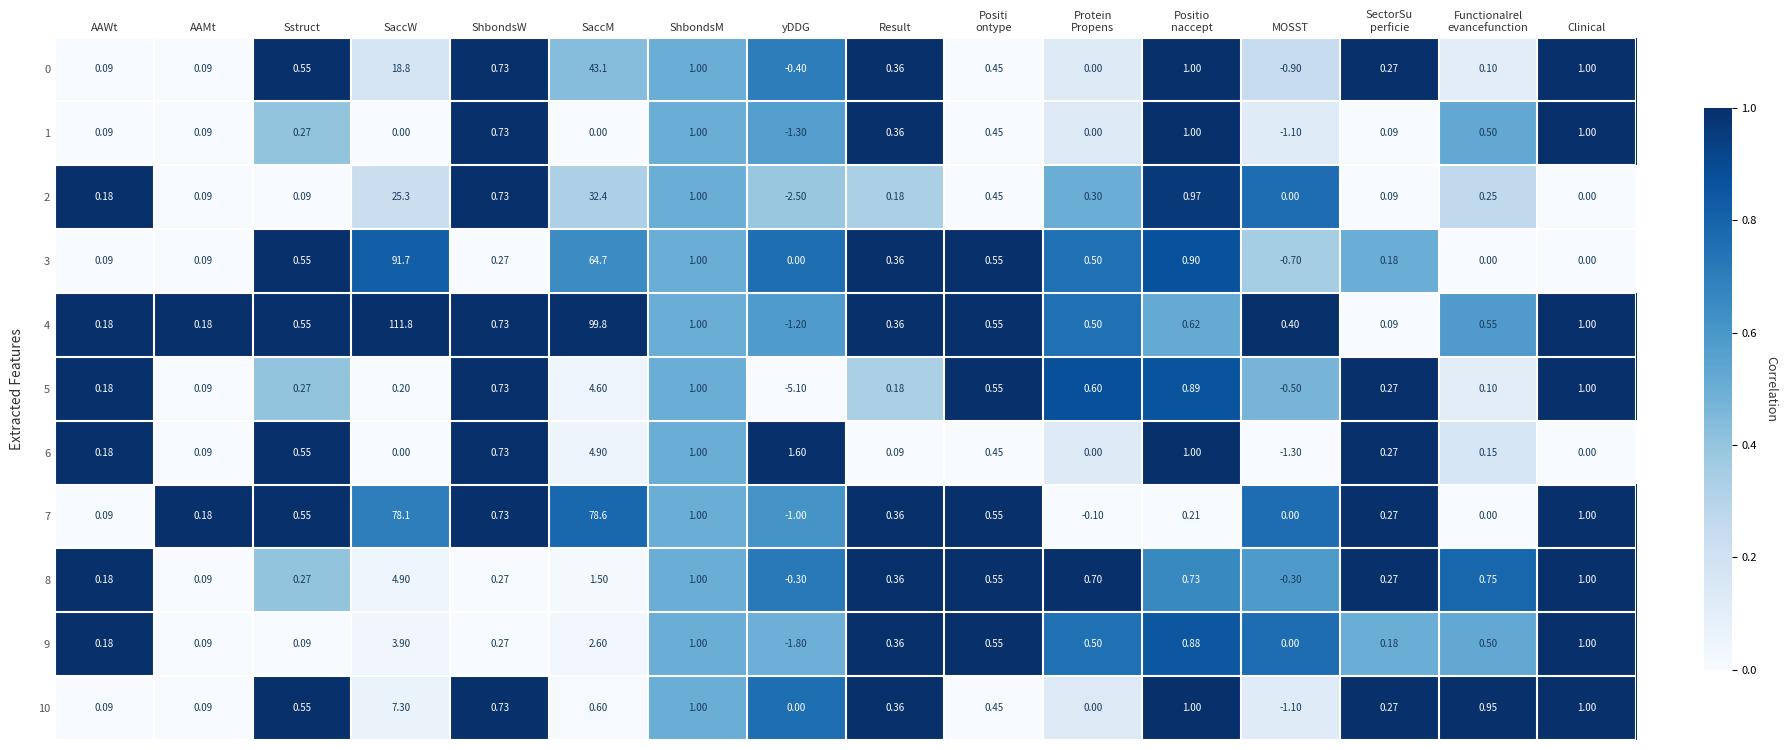

At how many categories does at least one series exceed 0?

16